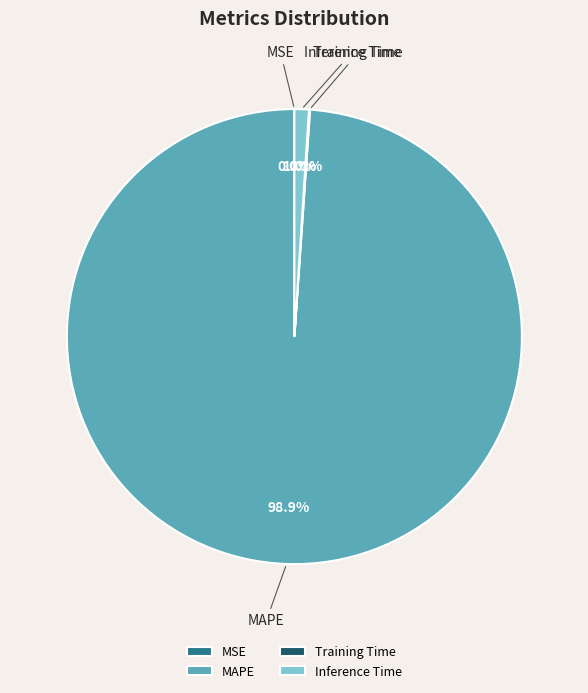

Combined, do MAPE and Inference Time account for over 50%?

Yes